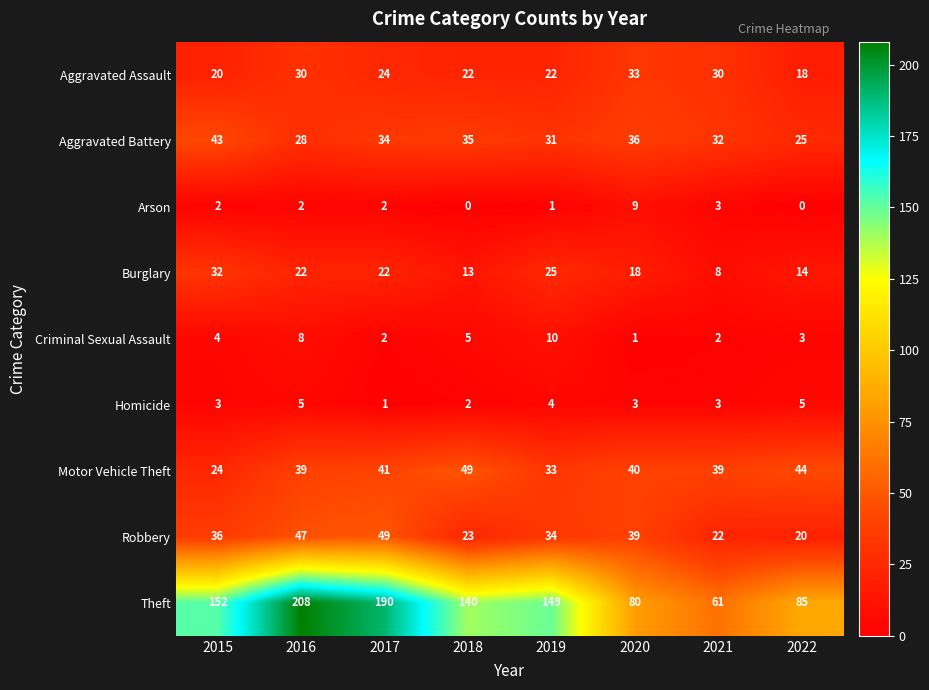

What is the spread (max minus min) of values at 2019?

148